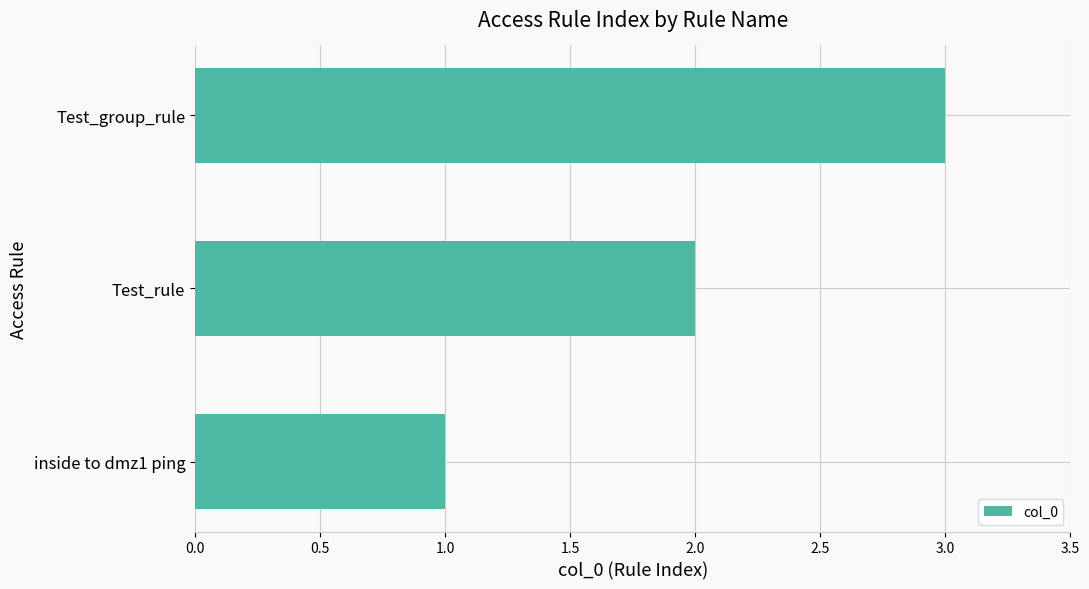

Are the bars horizontal?

Yes